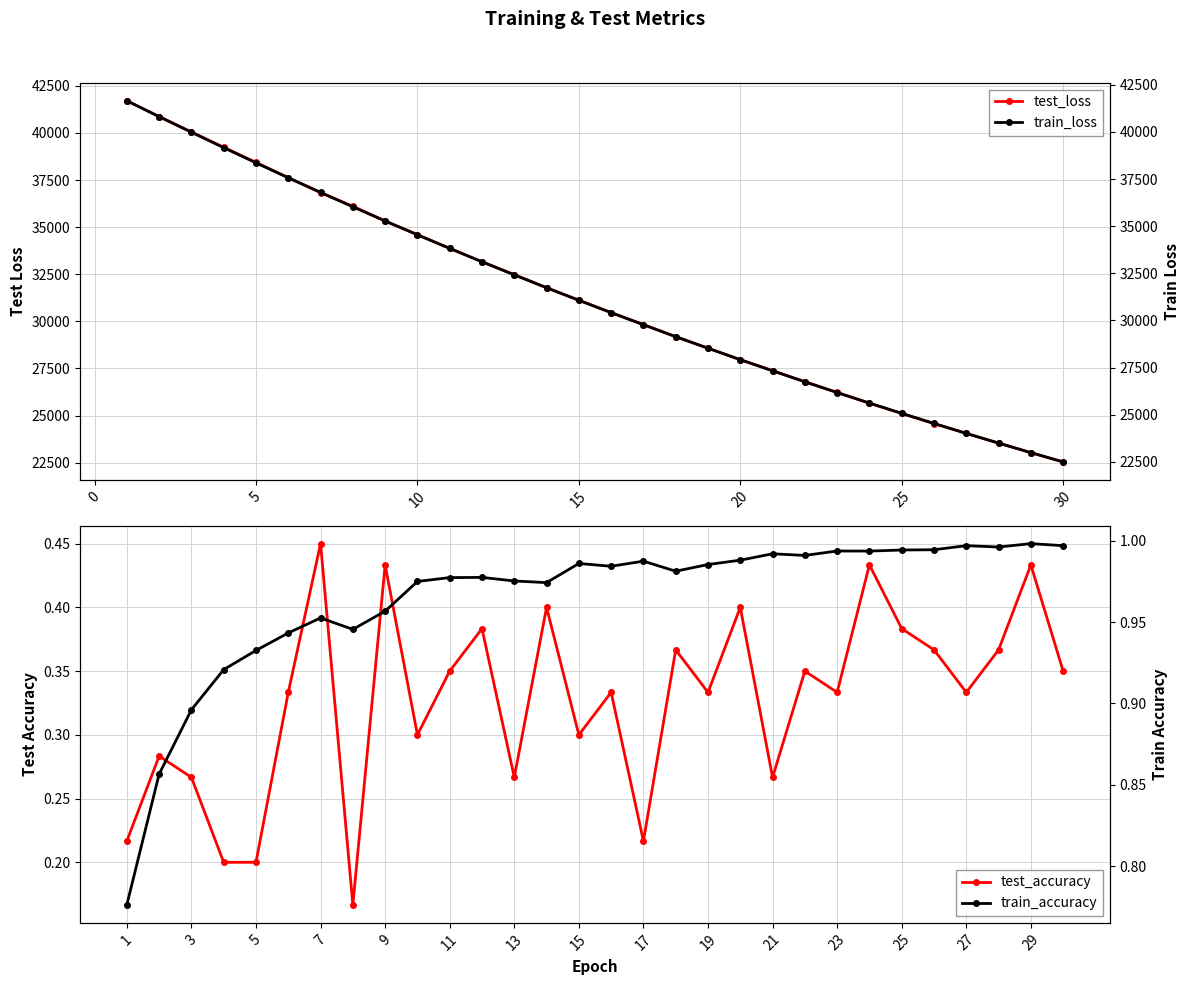

How many lines are shown in the chart?

4